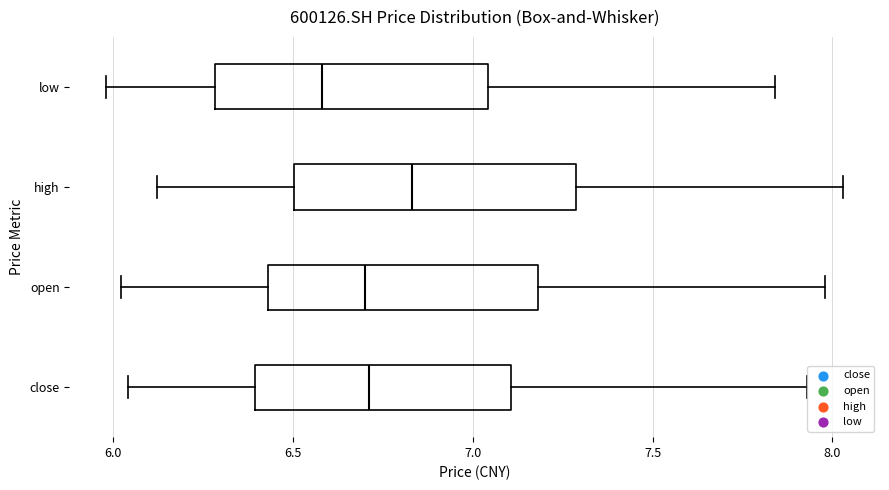

Reading bottom to top, transcribe this box plot: for each box, give where its median line is, the range the box spans, and where its two whiskers end, as read against the x-axis. The values are not printed on the chart, so give them approximately, as read against the axis.

close: median 6.70, box 6.40 to 7.10, whiskers 6.05 to 7.95
open: median 6.70, box 6.45 to 7.20, whiskers 6.00 to 8.00
high: median 6.85, box 6.50 to 7.30, whiskers 6.10 to 8.05
low: median 6.60, box 6.30 to 7.05, whiskers 6.00 to 7.85